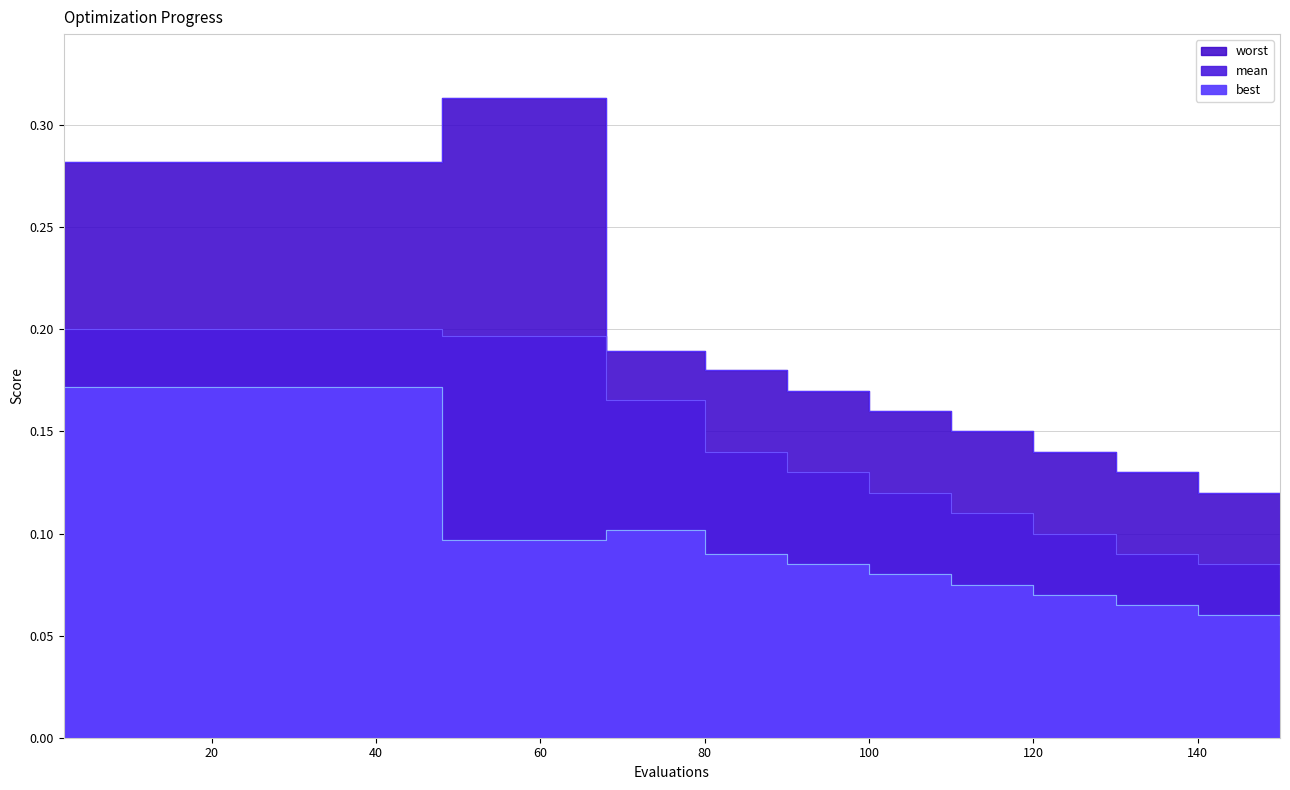

What is the minimum value for mean?

0.1